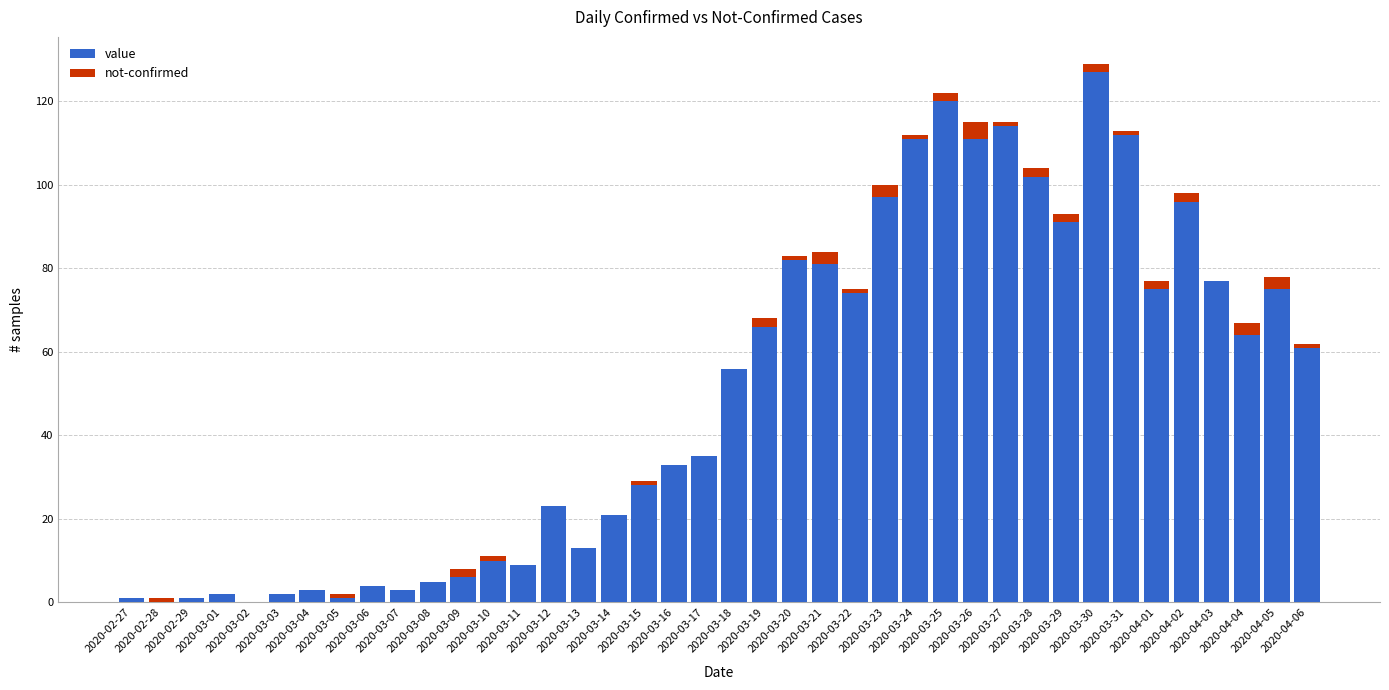

What position from the left is 2020-03-05?

8